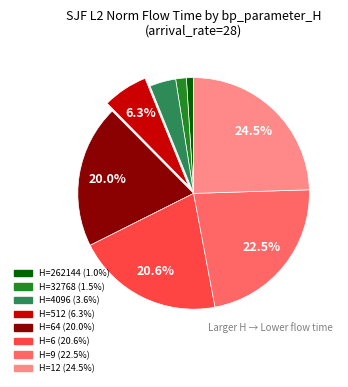

Is there a majority slice in this chart?

No